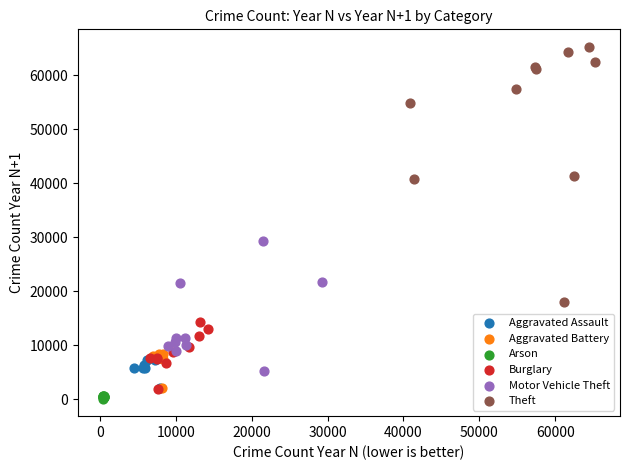

What are all the series names shown in the legend?

Aggravated Assault, Aggravated Battery, Arson, Burglary, Motor Vehicle Theft, Theft